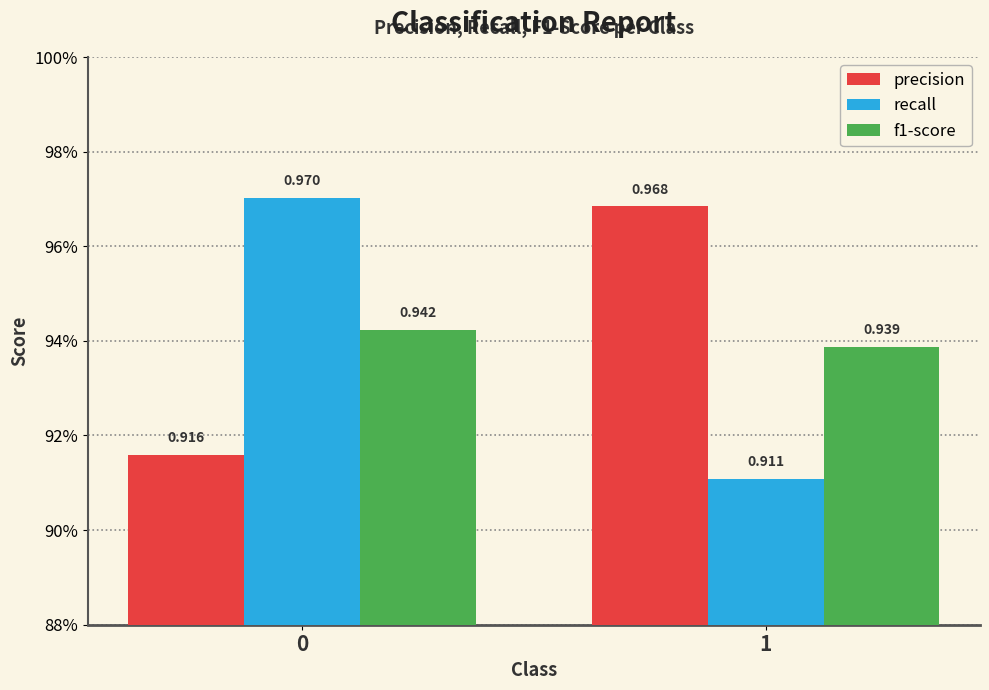

Between 0 and 1, which series saw the biggest shift?

recall